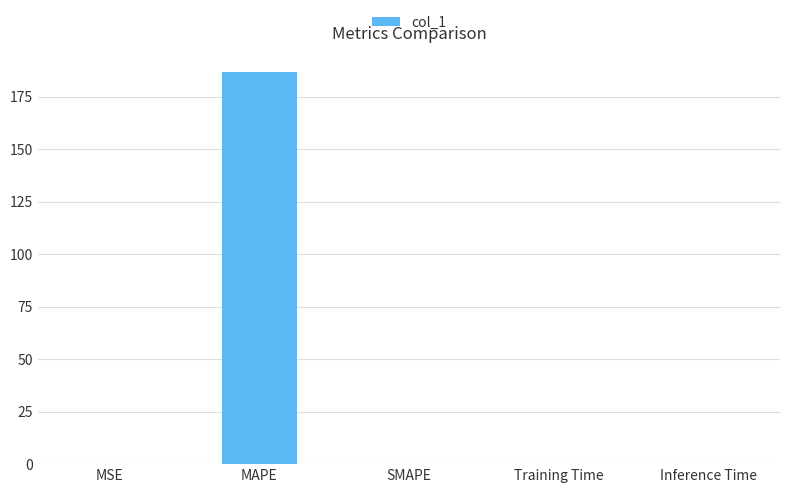

What is the sum of all values?

187.1